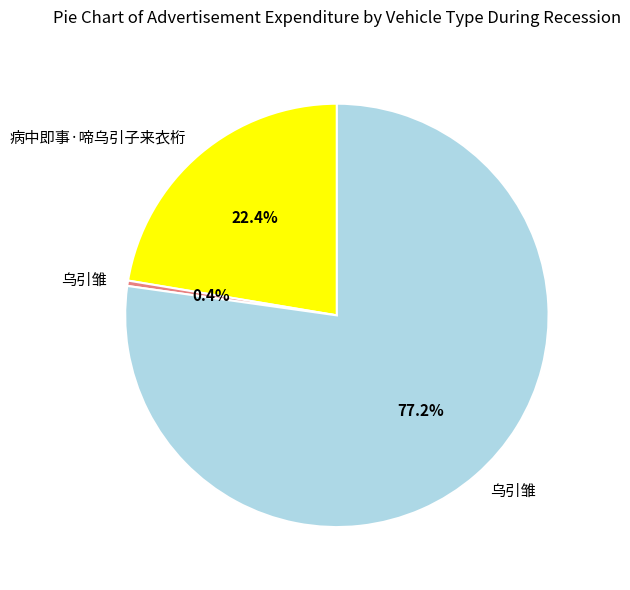

Does any single category account for the majority?

Yes